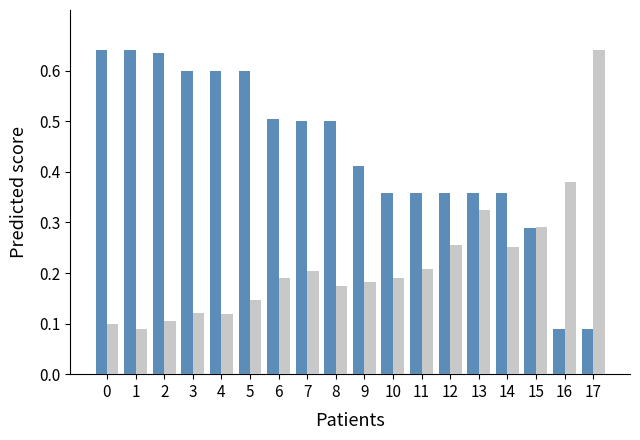

What is the total value across all series at 5?

0.7